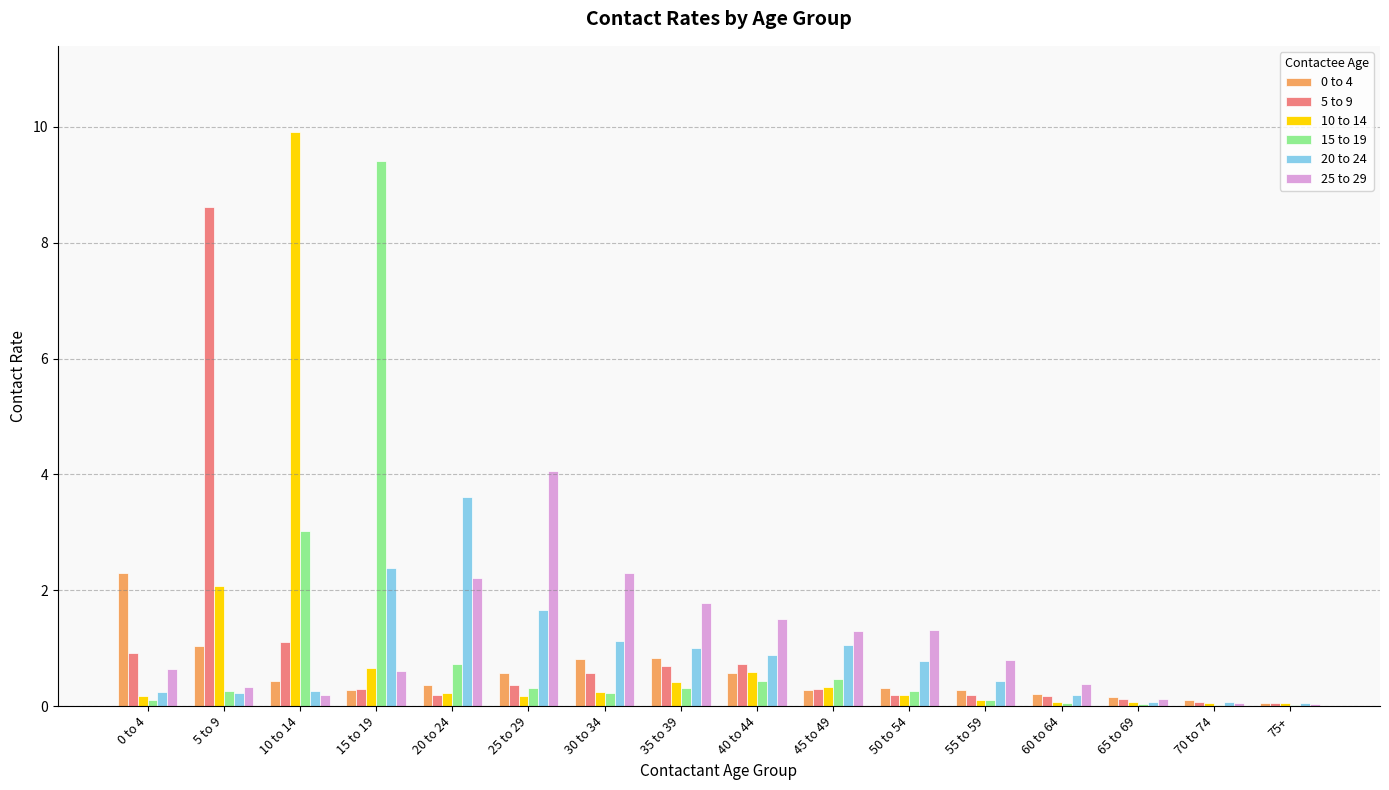

What is the total value across all series at 35 to 39?

5.0